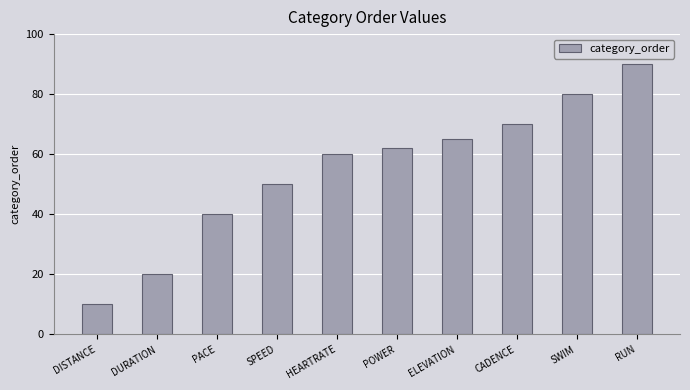

What is the sum of the values at DISTANCE and DURATION?

30